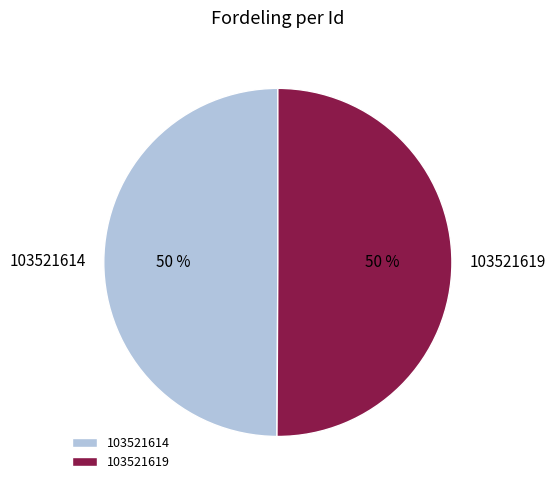

Approximately how many times larger is the value at 103521619 compared to 103521614?

1.0